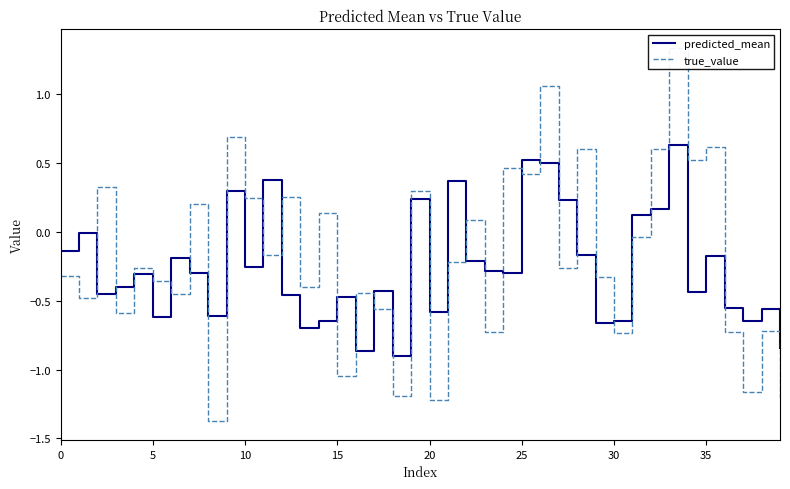

Reading left to right, transcribe all the data shown in this chart.

predicted_mean: -0.1	-0.0	-0.5	-0.4	-0.3	-0.6	-0.2	-0.3	-0.6	0.3	-0.3	0.4	-0.5	-0.7	-0.6	-0.5	-0.9	-0.4	-0.9	0.2	-0.6	0.4	-0.2	-0.3	-0.3	0.5	0.5	0.2	-0.2	-0.7	-0.6	0.1	0.2	0.6	-0.4	-0.2	-0.6	-0.6	-0.6	-0.8
true_value: -0.3	-0.5	0.3	-0.6	-0.3	-0.4	-0.4	0.2	-1.4	0.7	0.2	-0.2	0.3	-0.4	0.1	-1.0	-0.4	-0.6	-1.2	0.3	-1.2	-0.2	0.1	-0.7	0.5	0.4	1.1	-0.3	0.6	-0.3	-0.7	-0.0	0.6	1.3	0.5	0.6	-0.7	-1.2	-0.7	-1.2